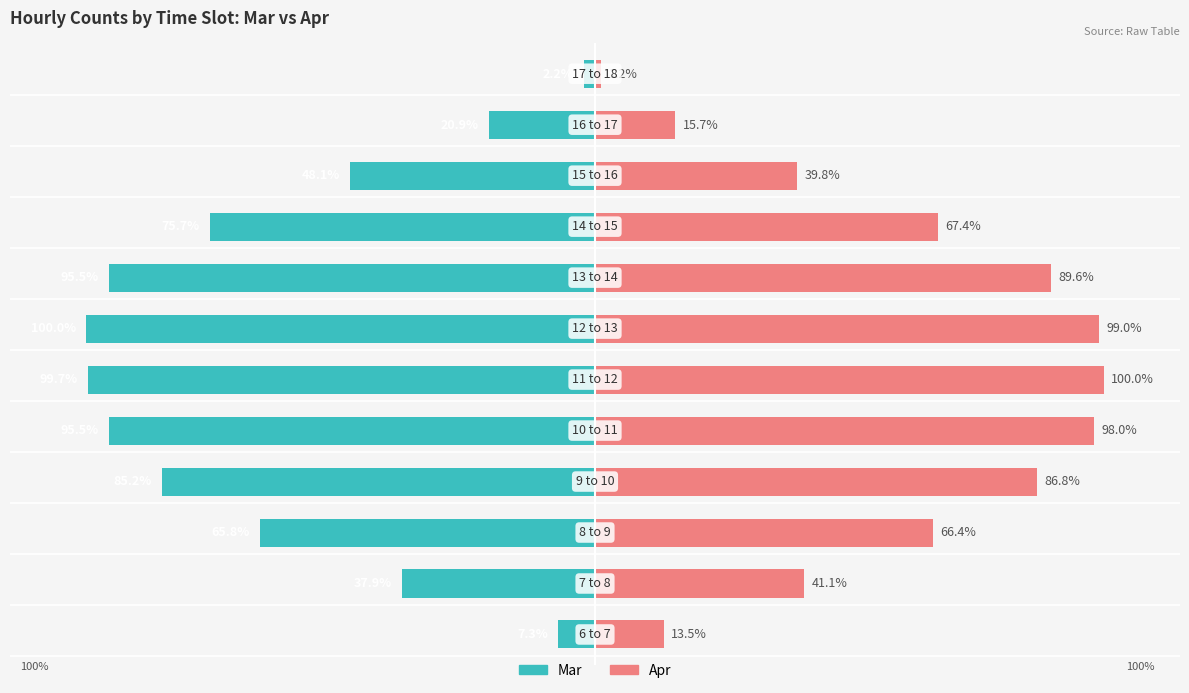

Which series changed the most between 2 and 6?

Mar